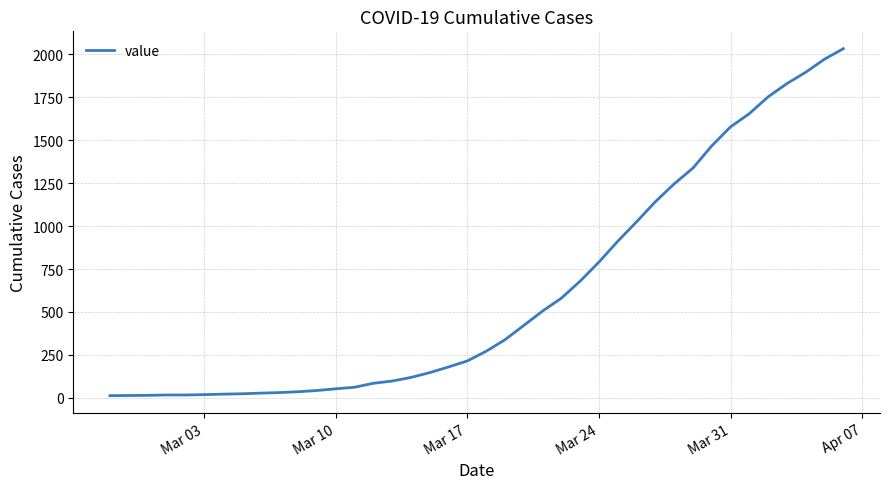

What is the average value?

616